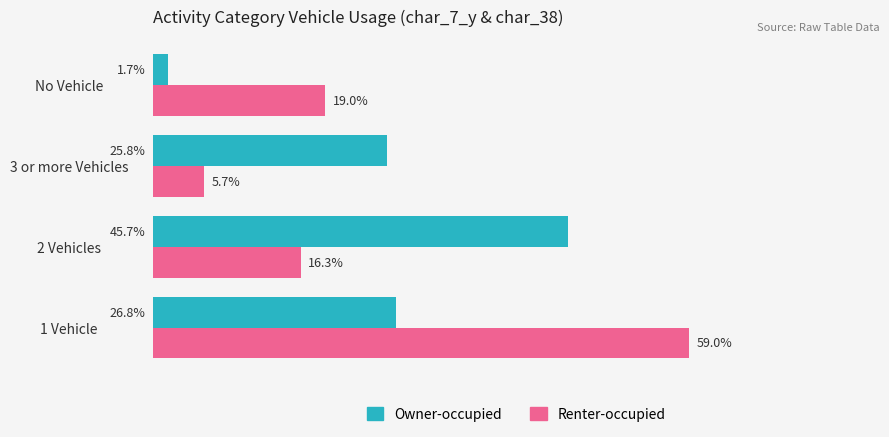

Which series has the widest spread of values?

Renter-occupied